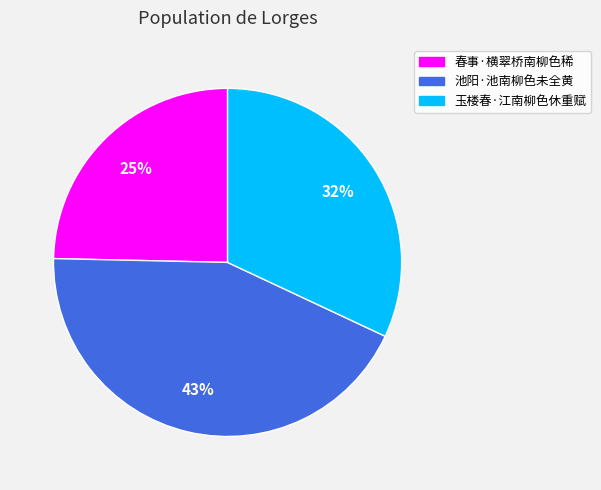

To the nearest percent, what is the difference between the 玉楼春·江南柳色休重赋 and 池阳·池南柳色未全黄 slice percentages?

11%